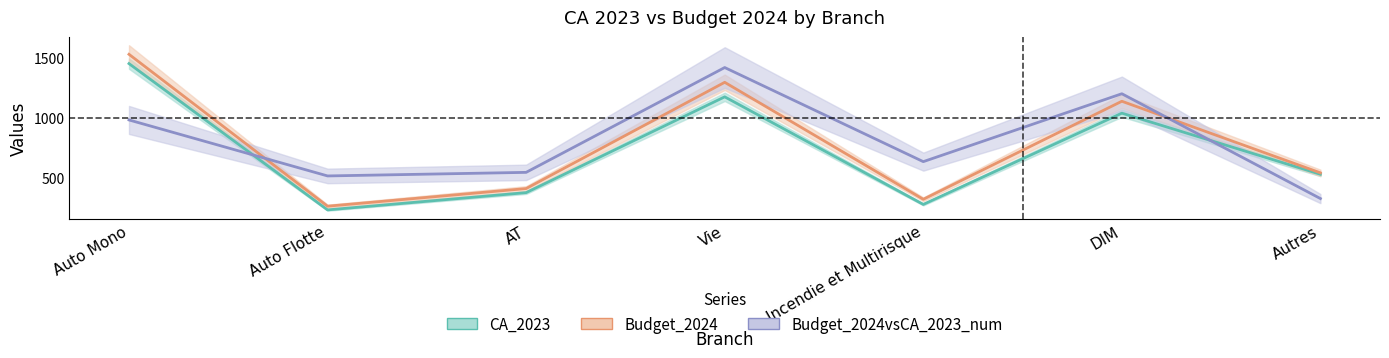

Does the chart have visible grid lines?

No